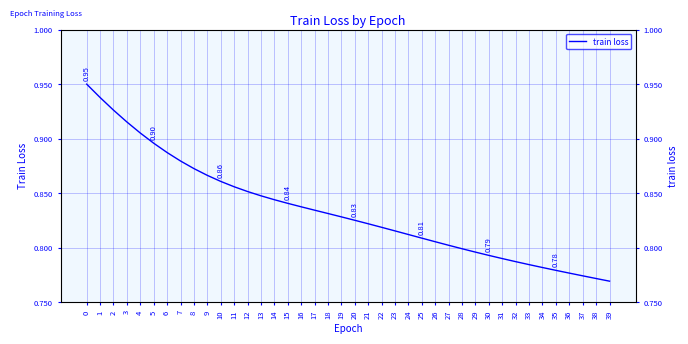

Reading right to left, extract all data points from this chart.

0.8	0.8	0.8	0.8	0.8	0.8	0.8	0.8	0.8	0.8	0.8	0.8	0.8	0.8	0.8	0.8	0.8	0.8	0.8	0.8	0.8	0.8	0.8	0.8	0.8	0.8	0.8	0.9	0.9	0.9	0.9	0.9	0.9	0.9	0.9	0.9	0.9	0.9	0.9	0.9